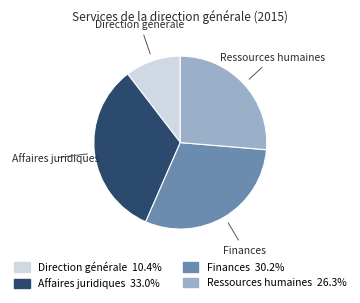

Rank the categories by value from highest to lowest.

Affaires juridiques, Finances, Ressources humaines, Direction générale